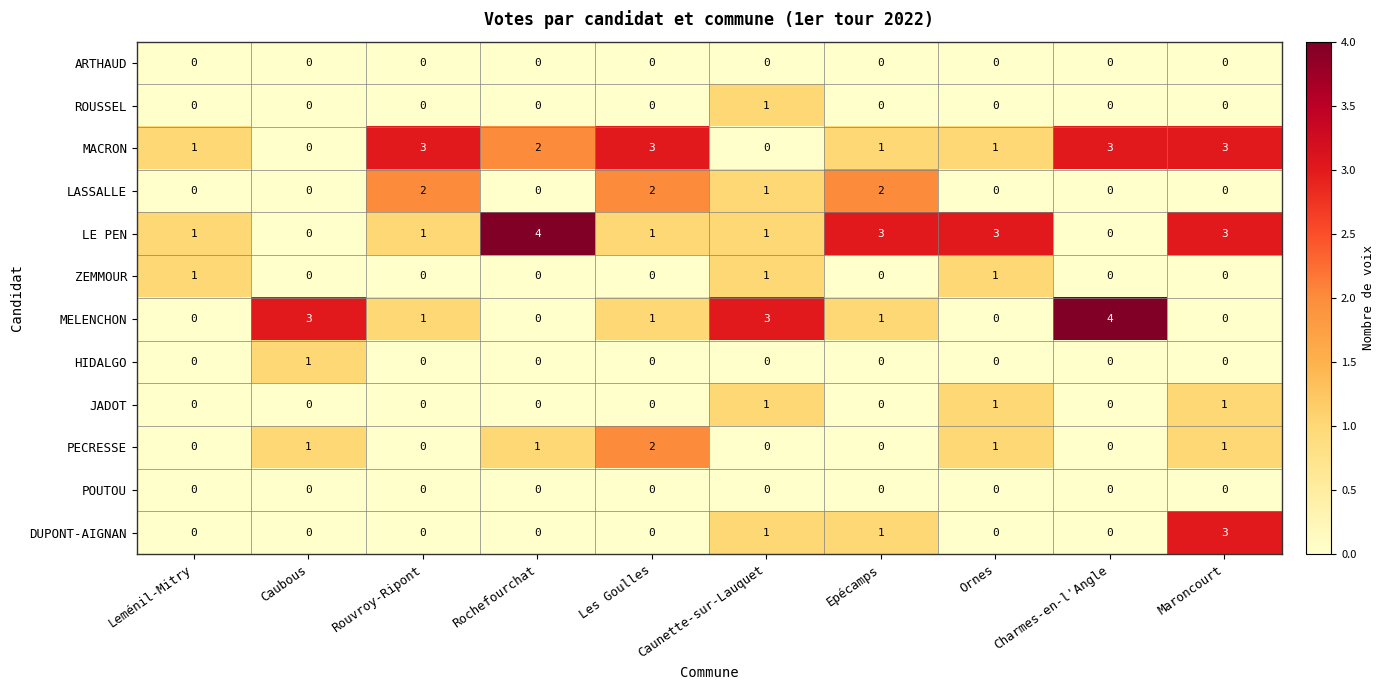

What is the sum of all JADOT values?

3